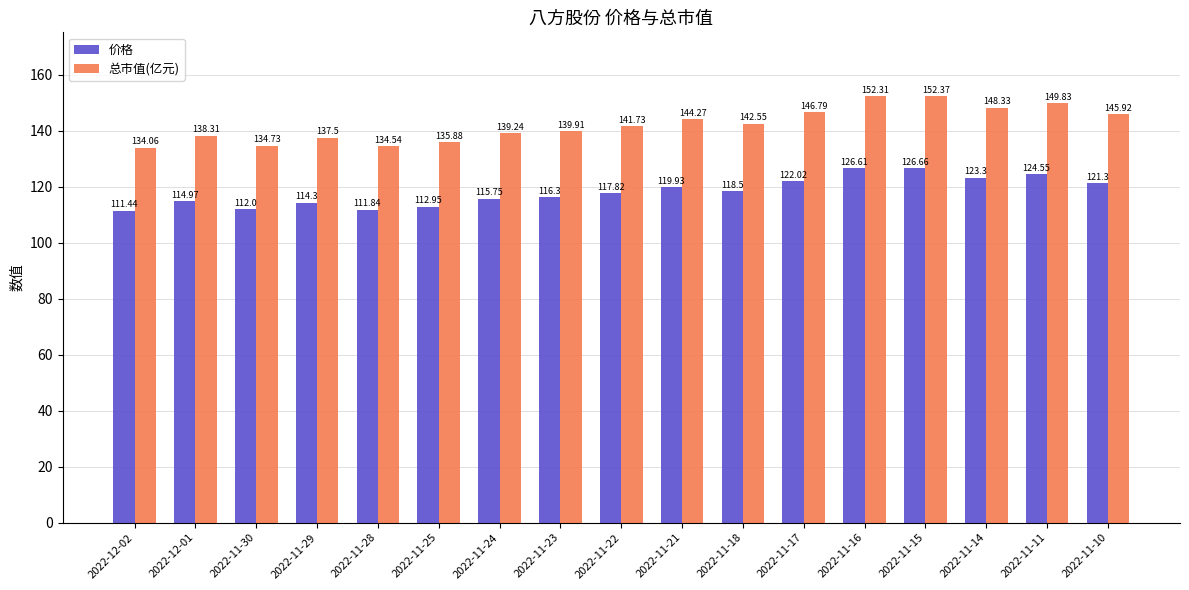

Is it true that 价格 equals 119.9 at 2022-11-21?

True